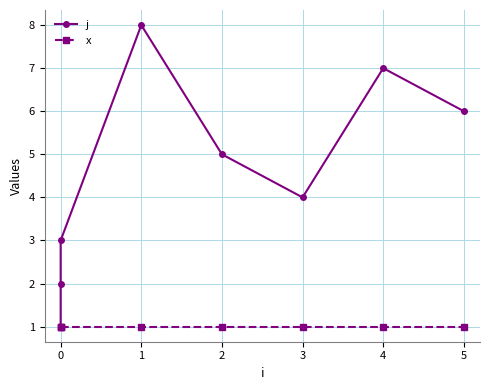

The x series shows 1 at 1. True or false?

True